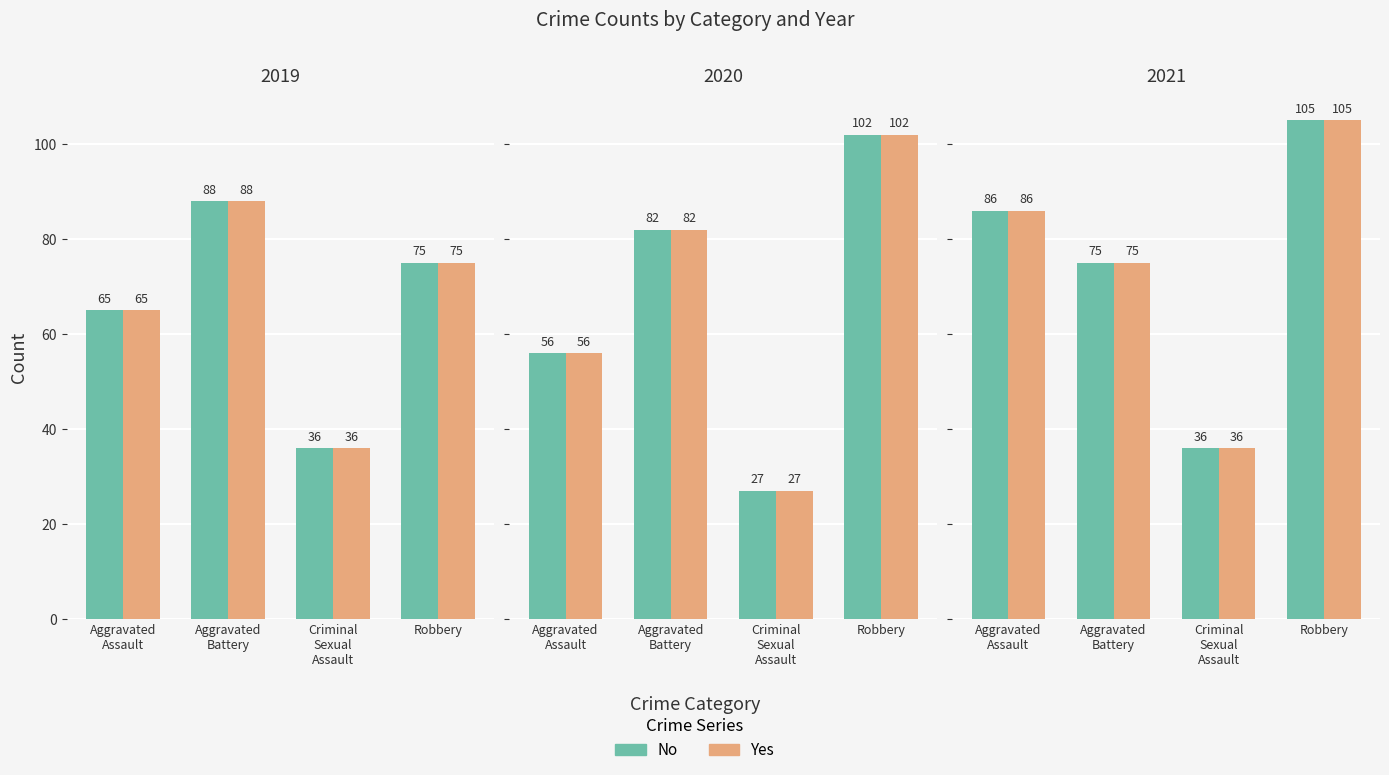

What is the value of the No bar at the 1st from the left?

86